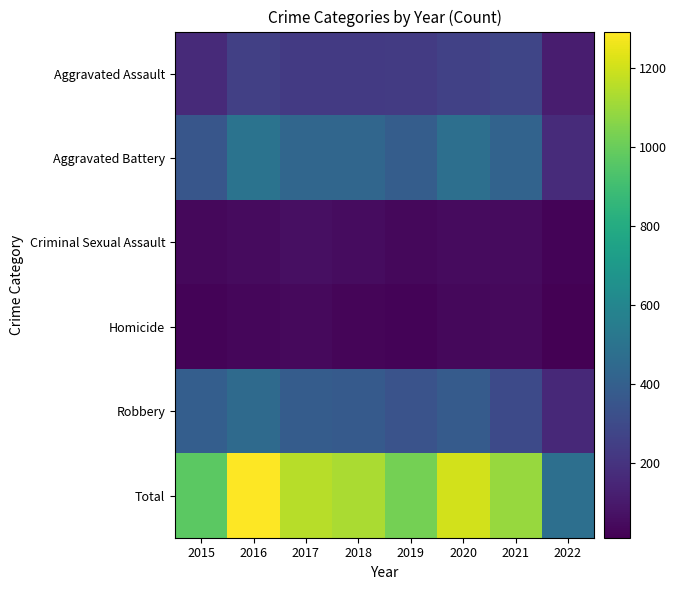

Reading left to right, what are all the values shown in this chart?

Aggravated Assault: 2015=163	2016=255	2017=230	2018=231	2019=235	2020=261	2021=279	2022=115
Aggravated Battery: 2015=354	2016=501	2017=434	2018=436	2019=388	2020=478	2021=420	2022=170
Criminal Sexual Assault: 2015=38	2016=49	2017=62	2018=56	2019=40	2020=49	2021=50	2022=24
Homicide: 2015=23	2016=33	2017=42	2018=31	2019=24	2020=39	2021=46	2022=11
Robbery: 2015=393	2016=455	2017=386	2018=375	2019=340	2020=379	2021=301	2022=160
Total: 2015=971	2016=1293	2017=1154	2018=1129	2019=1027	2020=1206	2021=1096	2022=480